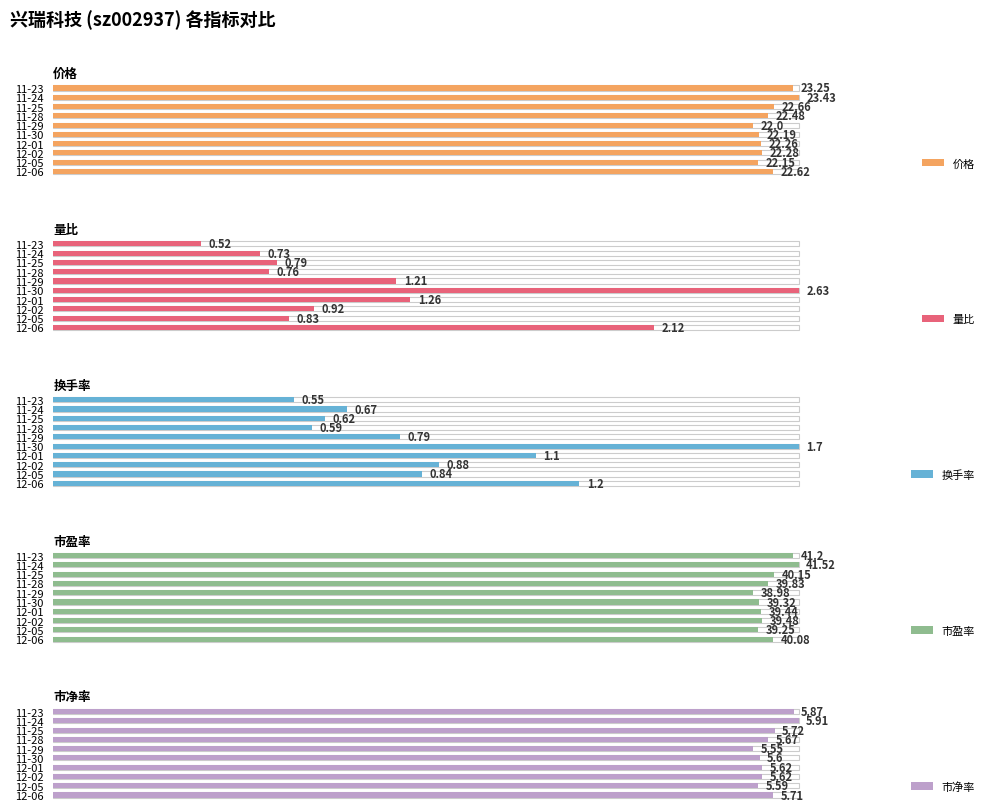

What is the highest value of the 市盈率 series?

41.5